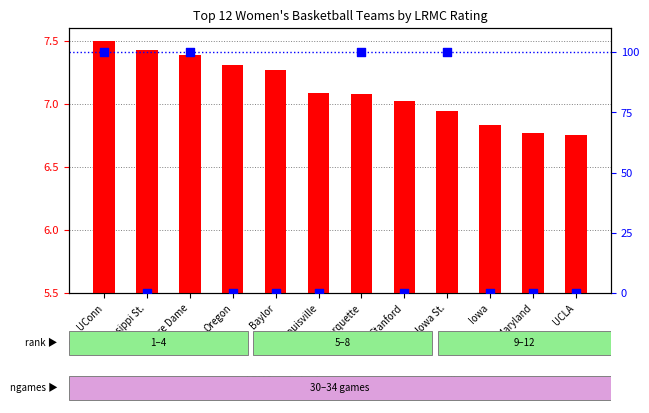

What are all the series names shown in the legend?

LRMC scaled, ngames percentile